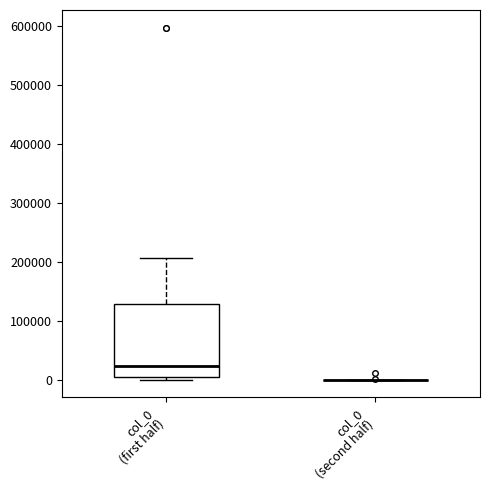

Reading left to right, read every box against the y-axis: the position of its median line, the range the box covers, and the ends of its whiskers. The values are not printed on the chart, so give them approximately, as read against the axis.

col_0 (first half): median 20000, box 0 to 130000, whiskers 0 (just below the box's lower edge) to 210000
col_0 (second half): box collapsed to a line at 0, whiskers 0 to 0